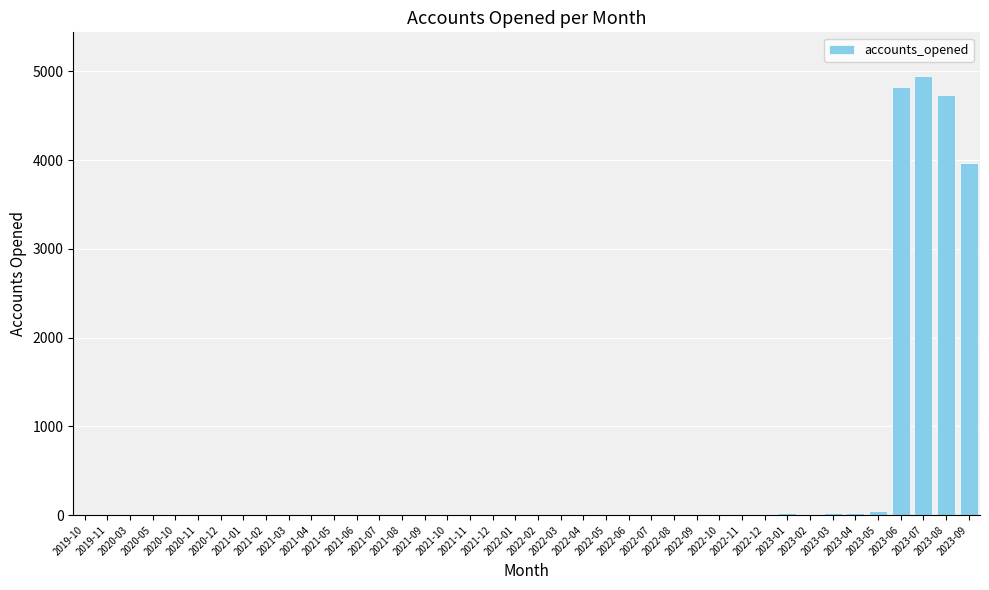

Where does the data first go above 8?

2021-10